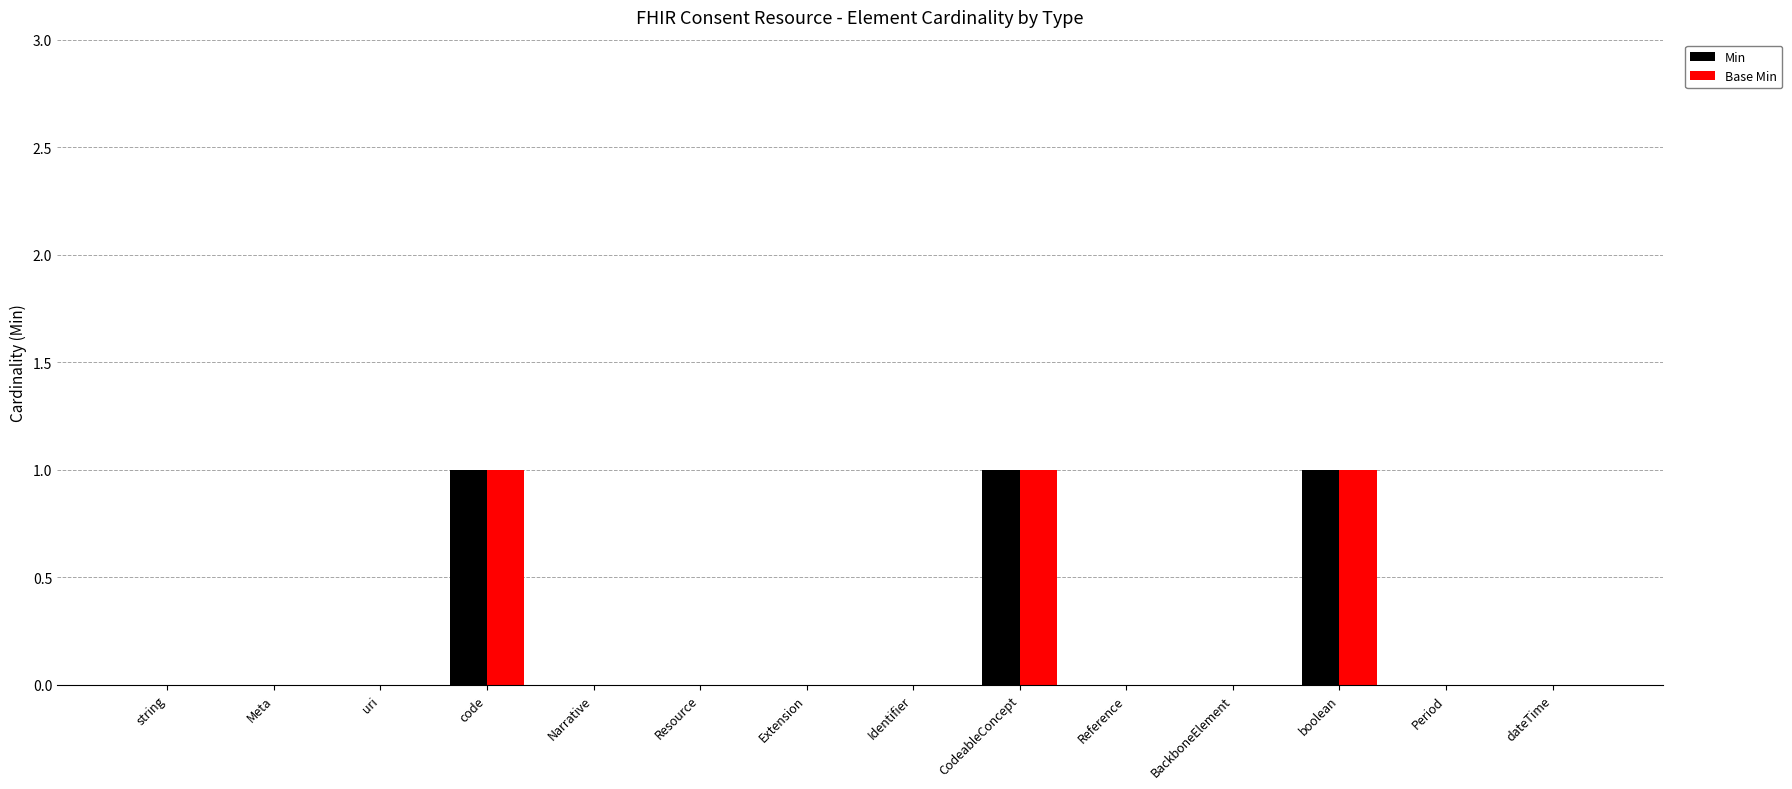

What is the sum of all Min values?

3